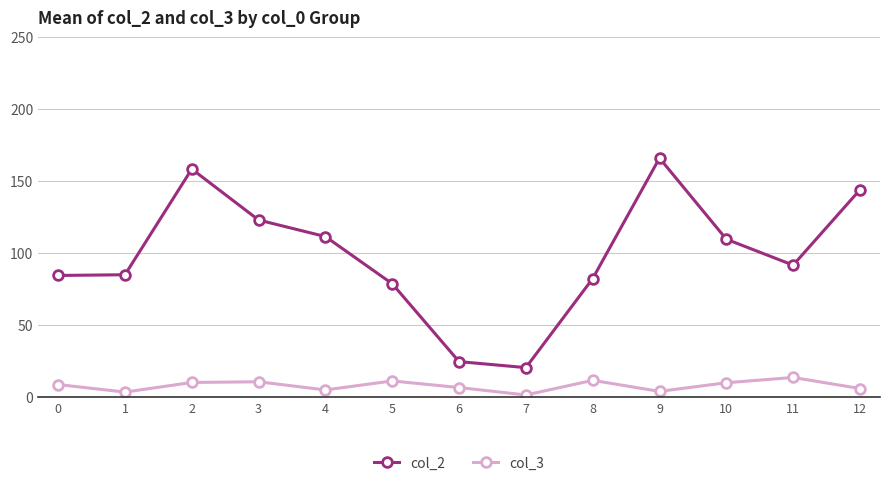

True or false: col_2 has more than 1 points higher than both neighbors.

True